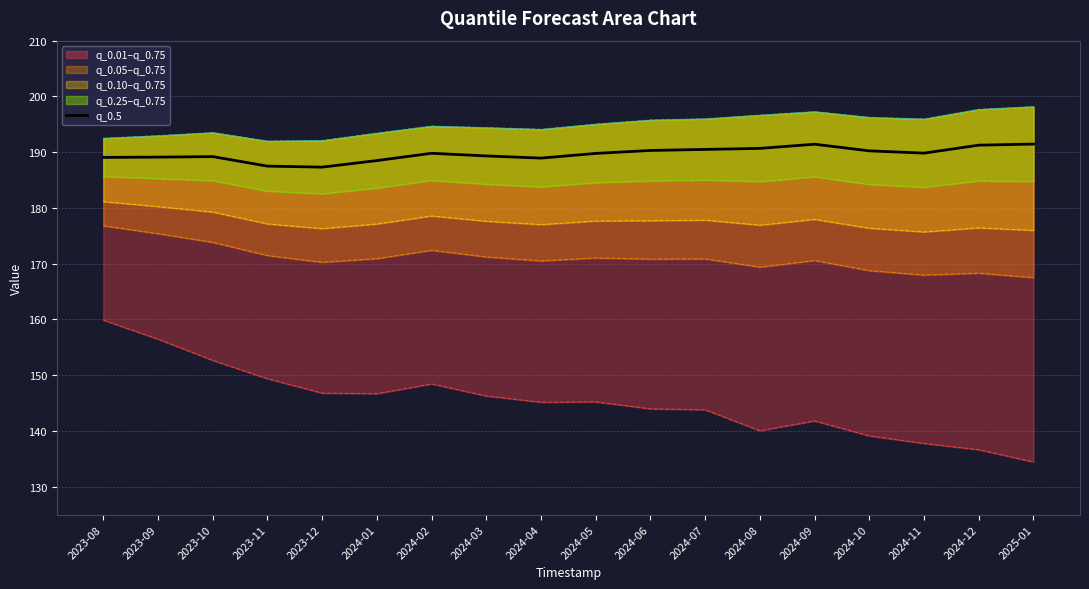

Is it true that q_0.5 equals 114.7 at 2023-08?

False